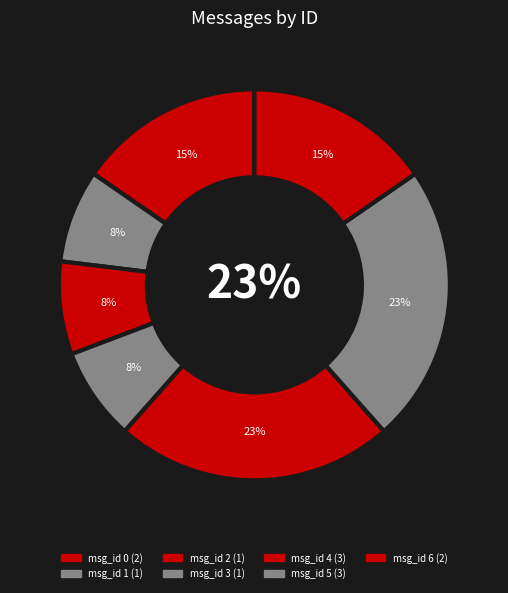

Count the number of slices in the pie.

7